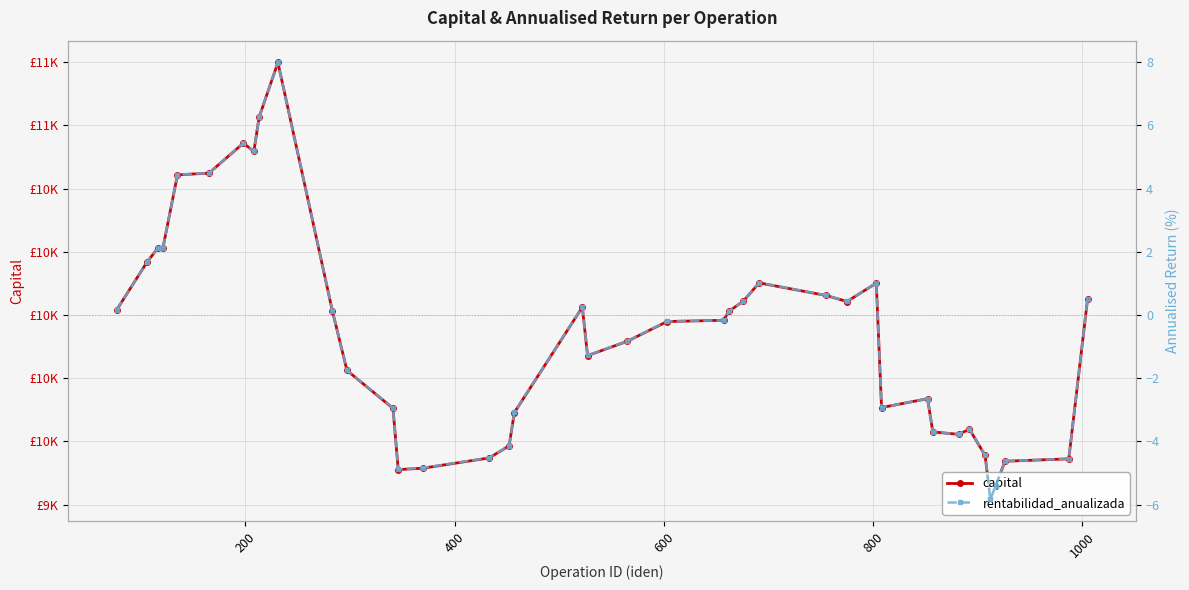

True or false: capital has more than 2 interior local peaks.

True